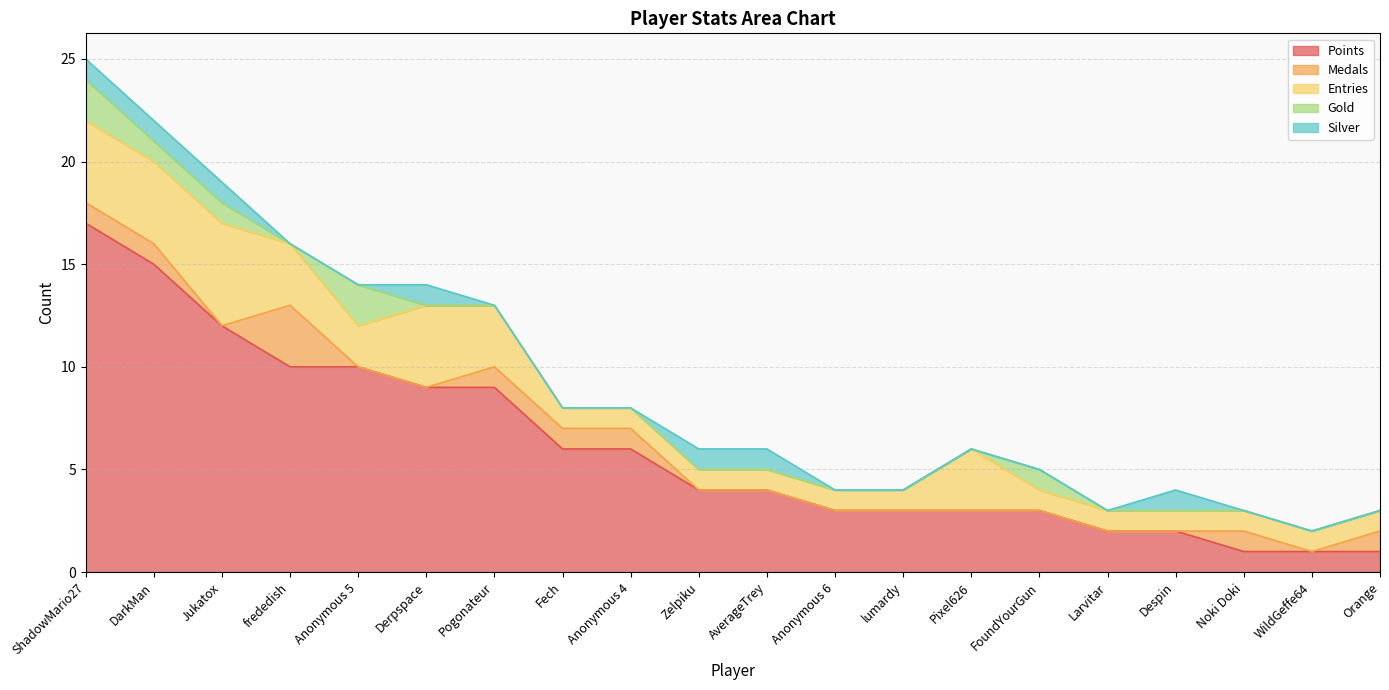

What position from the left is Pixel626?

14